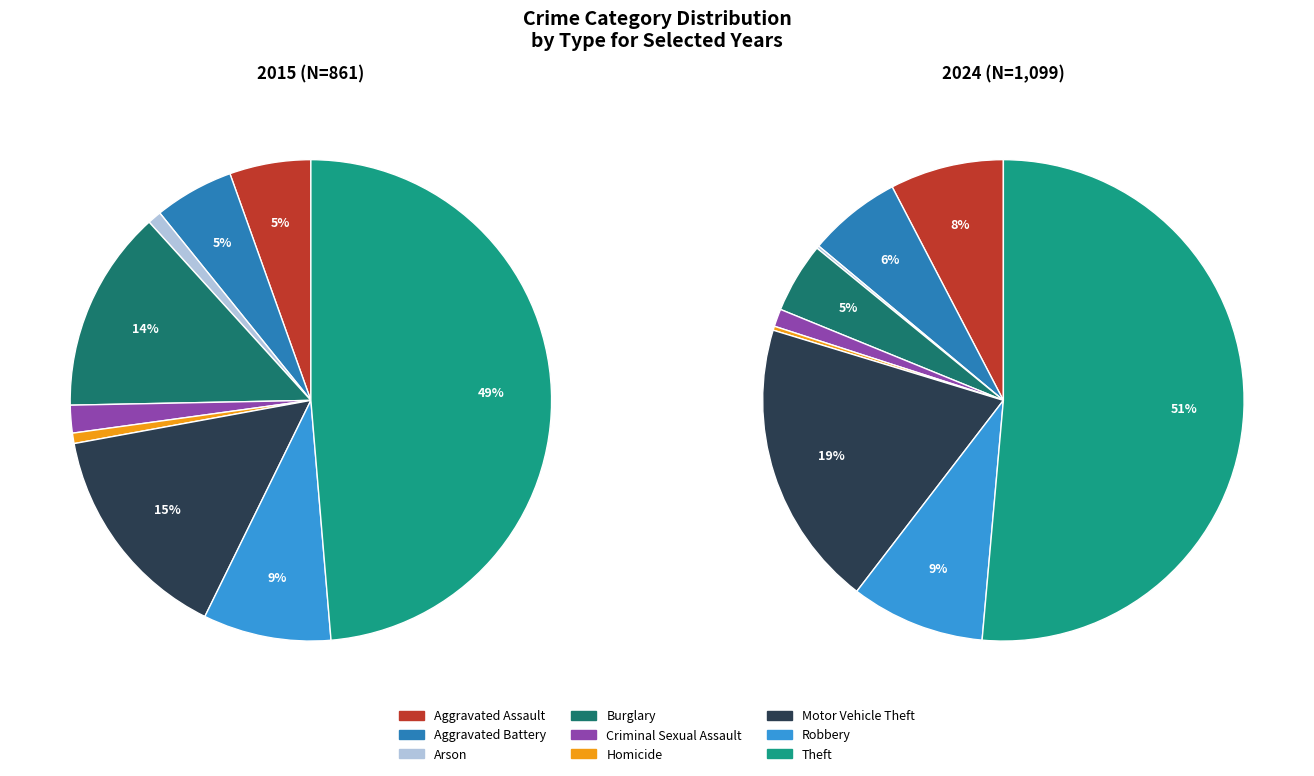

Count the number of slices in the pie.

9